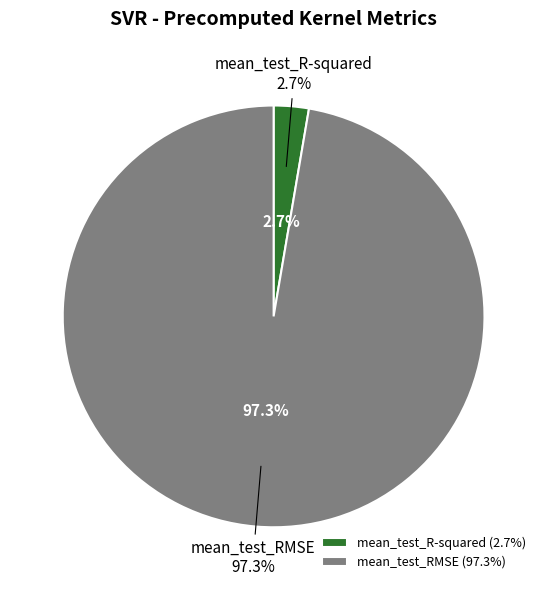

What is the change in value from mean_test_R-squared to mean_test_RMSE?

+17.1